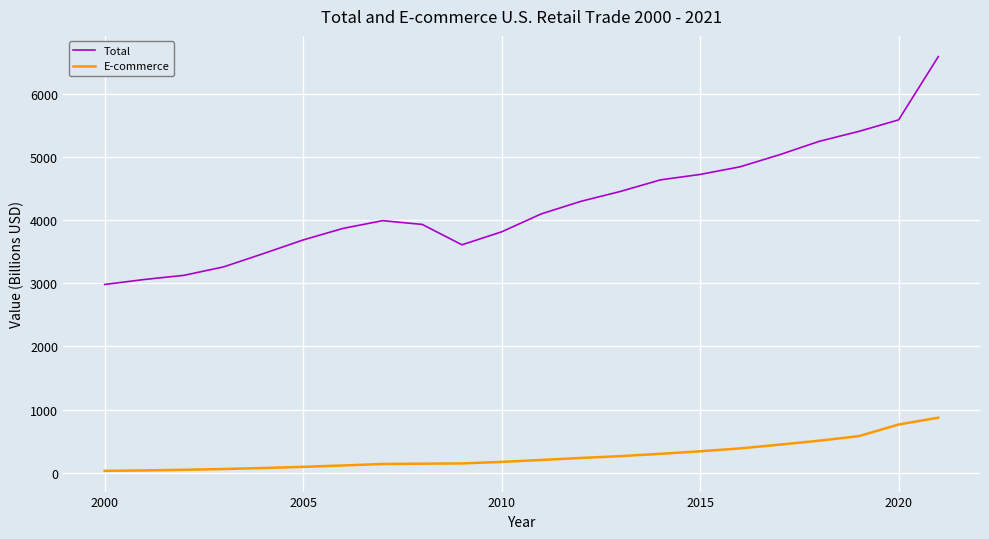

What is the lowest value of the E-commerce series?

27.6